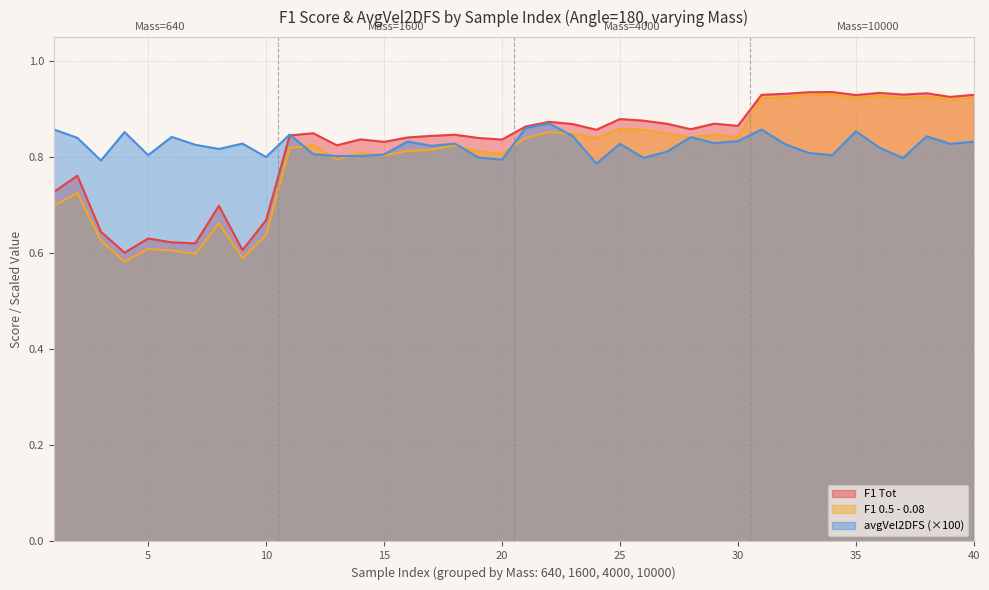

At which label does F1 0.5 - 0.08 reach its minimum?

4